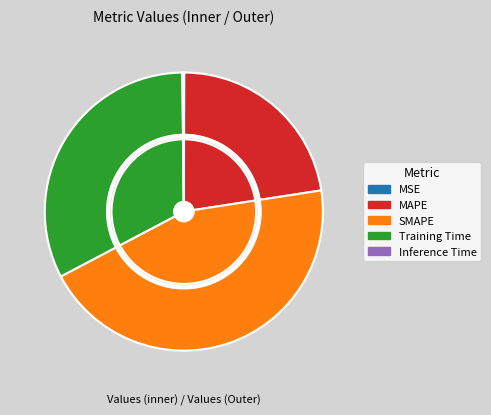

What is the change in value from MAPE to Inference Time?

-1.0